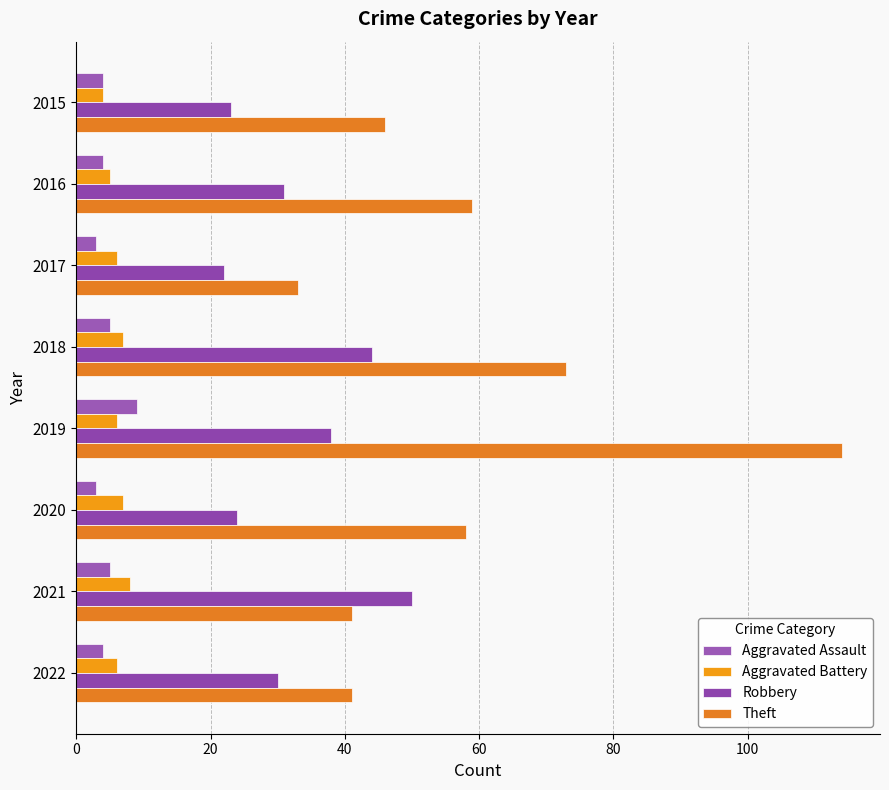

What is the difference between the second highest and second lowest values in the Aggravated Assault series?

2